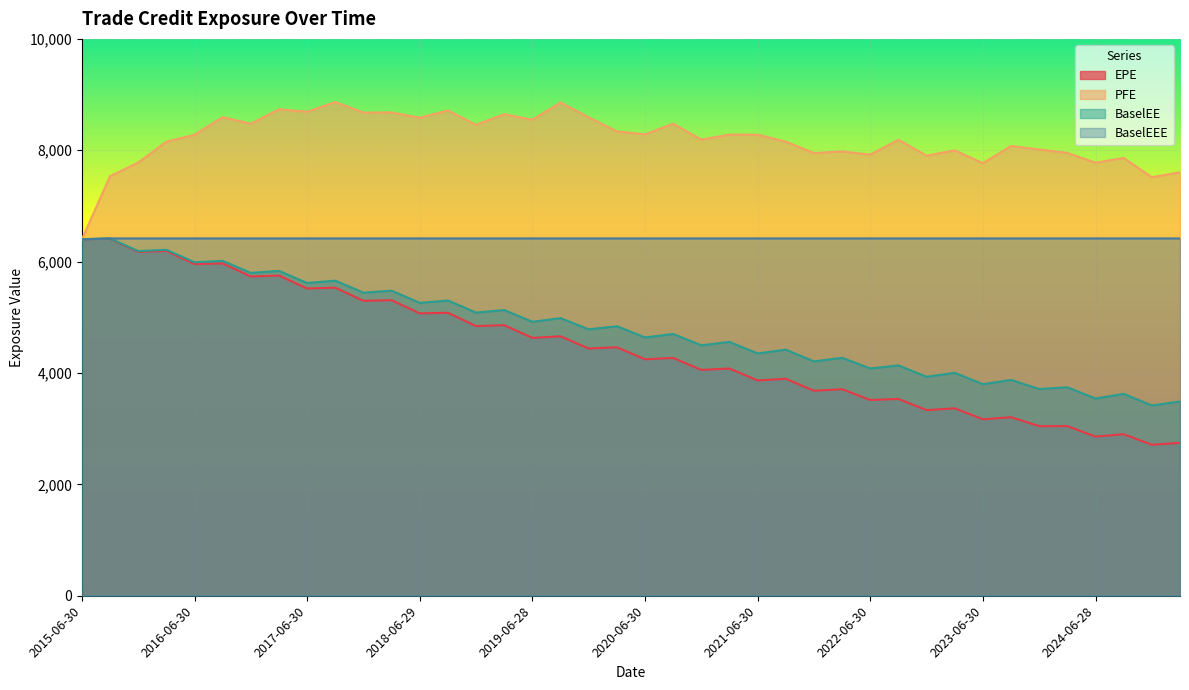

Reading left to right, list all the values displayed in this chart.

EPE: 2015-06-30=6402.3	2015-09-30=6410.2	2015-12-31=6177.1	2016-03-31=6190.9	2016-06-30=5956.6	2016-09-30=5967.5	2016-12-30=5734.2	2017-03-31=5749.7	2017-06-30=5517.4	2017-09-29=5532.9	2017-12-29=5296.4	2018-03-29=5307.2	2018-06-29=5070.2	2018-09-28=5081.7	2018-12-31=4842.8	2019-03-29=4858.6	2019-06-28=4630.8	2019-09-30=4658.8	2019-12-31=4440.4	2020-03-31=4461.4	2020-06-30=4246.5	2020-09-30=4271.4	2020-12-31=4055.8	2021-03-31=4080.7	2021-06-30=3866.2	2021-09-30=3896.1	2021-12-30=3680.9	2022-03-31=3709.1	2022-06-30=3515.0	2022-09-30=3533.9	2022-12-30=3332.6	2023-03-31=3365.9	2023-06-30=3168.6	2023-09-29=3206.1	2023-12-29=3045.8	2024-03-28=3046.2	2024-06-28=2857.7	2024-09-30=2900.9	2024-12-31=2711.8	2025-03-31=2744.6
PFE: 2015-06-30=6402.3	2015-09-30=7533.3	2015-12-31=7779.8	2016-03-31=8154.1	2016-06-30=8278.2	2016-09-30=8595.2	2016-12-30=8475.7	2017-03-31=8736.7	2017-06-30=8692.1	2017-09-29=8867.9	2017-12-29=8676.8	2018-03-29=8679.4	2018-06-29=8585.0	2018-09-28=8715.0	2018-12-31=8457.5	2019-03-29=8648.2	2019-06-28=8547.9	2019-09-30=8858.8	2019-12-31=8590.6	2020-03-31=8339.9	2020-06-30=8286.3	2020-09-30=8476.4	2020-12-31=8192.0	2021-03-31=8281.5	2021-06-30=8279.3	2021-09-30=8154.8	2021-12-30=7949.6	2022-03-31=7978.8	2022-06-30=7921.8	2022-09-30=8188.4	2022-12-30=7903.0	2023-03-31=7998.5	2023-06-30=7767.8	2023-09-29=8076.8	2023-12-29=8014.1	2024-03-28=7953.2	2024-06-28=7776.4	2024-09-30=7862.2	2024-12-31=7516.4	2025-03-31=7604.2
BaselEE: 2015-06-30=6402.3	2015-09-30=6416.7	2015-12-31=6189.6	2016-03-31=6212.2	2016-06-30=5988.3	2016-09-30=6013.7	2016-12-30=5797.9	2017-03-31=5833.2	2017-06-30=5616.5	2017-09-29=5658.4	2017-12-29=5442.0	2018-03-29=5478.5	2018-06-29=5258.7	2018-09-28=5302.3	2018-12-31=5084.5	2019-03-29=5131.0	2019-06-28=4919.9	2019-09-30=4984.7	2019-12-31=4784.0	2020-03-31=4839.7	2020-06-30=4638.2	2020-09-30=4700.6	2020-12-31=4497.1	2021-03-31=4558.2	2021-06-30=4351.0	2021-09-30=4419.2	2021-12-30=4207.8	2022-03-31=4273.2	2022-06-30=4081.2	2022-09-30=4136.5	2022-12-30=3932.3	2023-03-31=4003.5	2023-06-30=3799.1	2023-09-29=3875.8	2023-12-29=3712.4	2024-03-28=3743.3	2024-06-28=3540.8	2024-09-30=3625.3	2024-12-31=3417.6	2025-03-31=3487.4
BaselEEE: 2015-06-30=6402.3	2015-09-30=6416.7	2015-12-31=6416.7	2016-03-31=6416.7	2016-06-30=6416.7	2016-09-30=6416.7	2016-12-30=6416.7	2017-03-31=6416.7	2017-06-30=6416.7	2017-09-29=6416.7	2017-12-29=6416.7	2018-03-29=6416.7	2018-06-29=6416.7	2018-09-28=6416.7	2018-12-31=6416.7	2019-03-29=6416.7	2019-06-28=6416.7	2019-09-30=6416.7	2019-12-31=6416.7	2020-03-31=6416.7	2020-06-30=6416.7	2020-09-30=6416.7	2020-12-31=6416.7	2021-03-31=6416.7	2021-06-30=6416.7	2021-09-30=6416.7	2021-12-30=6416.7	2022-03-31=6416.7	2022-06-30=6416.7	2022-09-30=6416.7	2022-12-30=6416.7	2023-03-31=6416.7	2023-06-30=6416.7	2023-09-29=6416.7	2023-12-29=6416.7	2024-03-28=6416.7	2024-06-28=6416.7	2024-09-30=6416.7	2024-12-31=6416.7	2025-03-31=6416.7